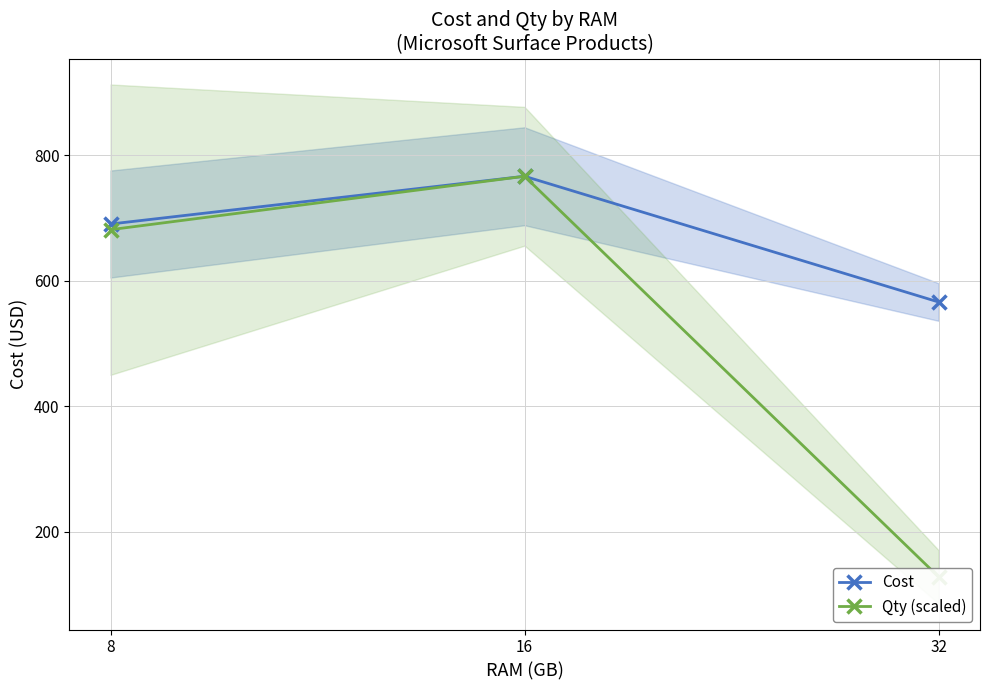

Which series has the largest range (max minus min)?

Qty (scaled)